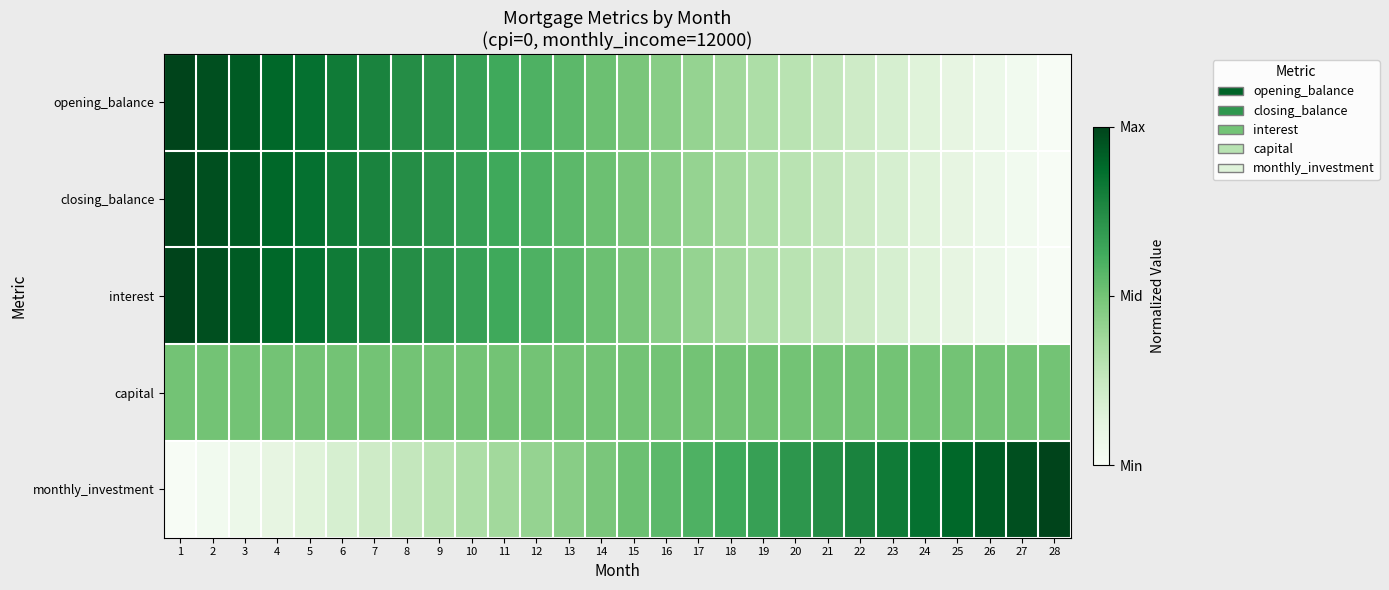

Rank the series by their maximum value, from highest to lowest.

opening_balance, closing_balance, interest, monthly_investment, capital